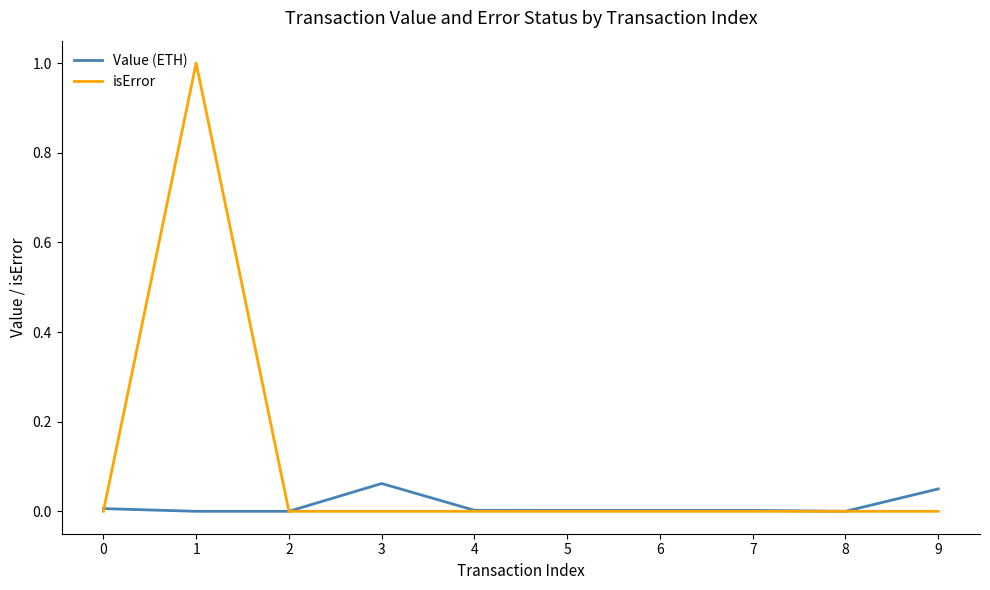

True or false: Value (ETH) has a value of 0.0 at 0.

True